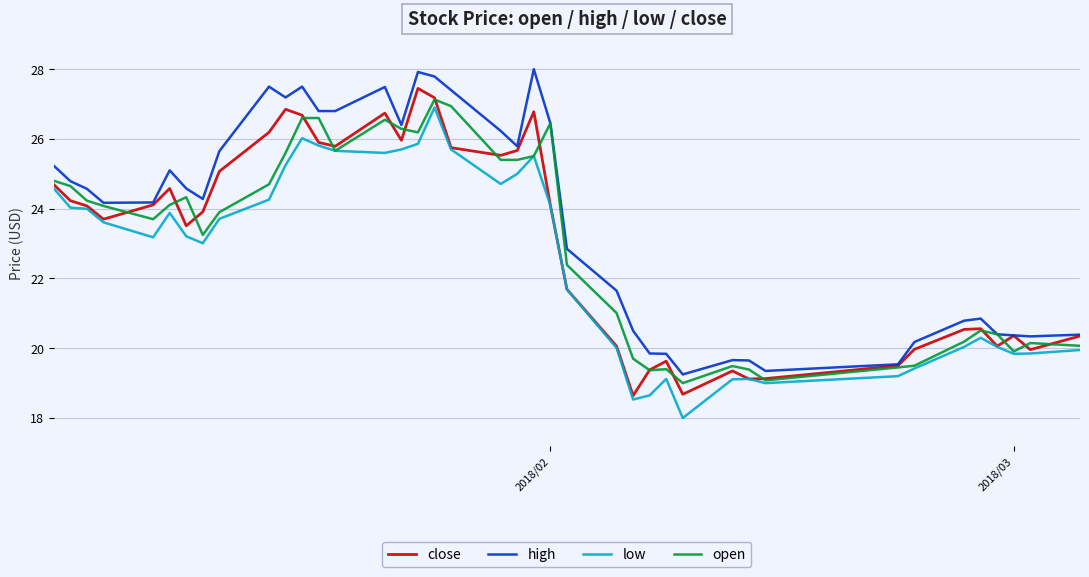

Which series has the largest total across all categories?

high